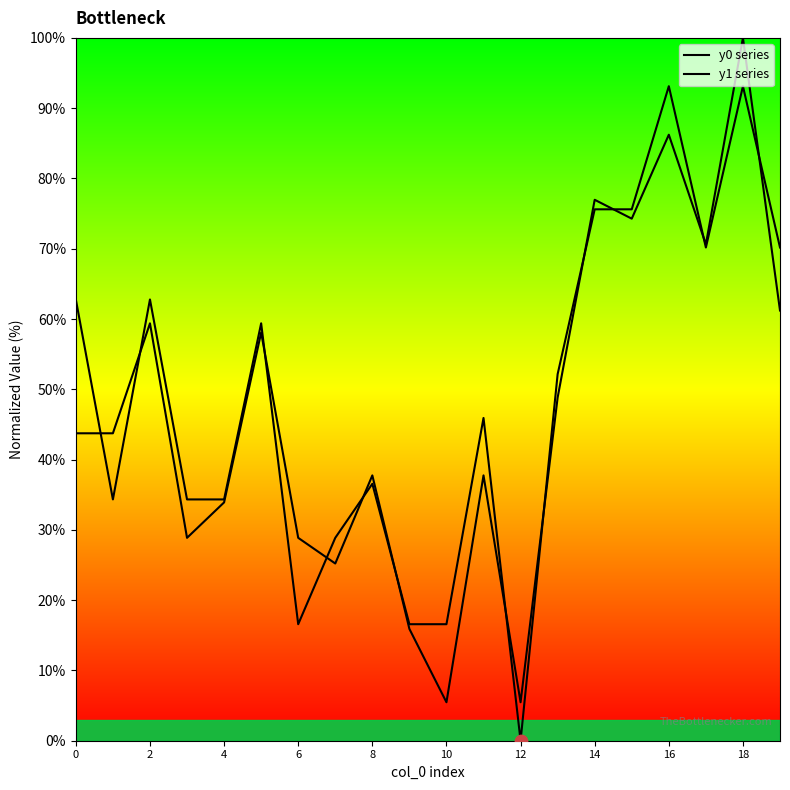

What are all the series names shown in the legend?

y0 series, y1 series